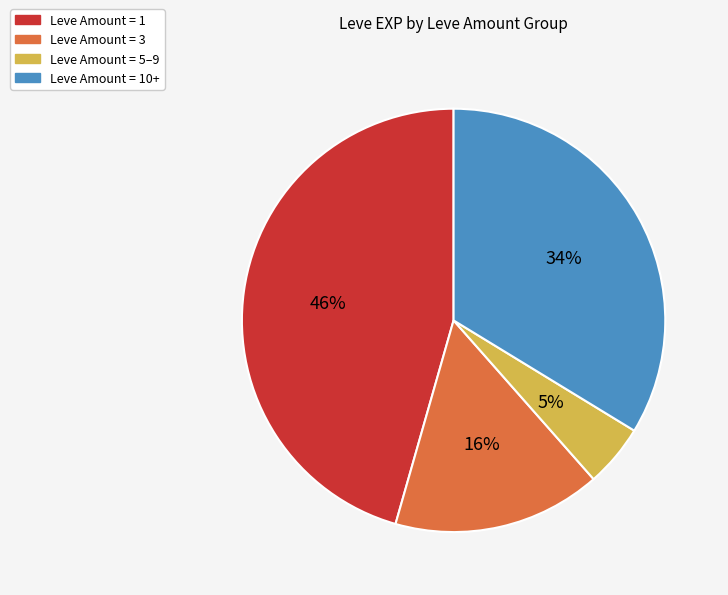

To the nearest percent, what is the average slice percentage?

25%